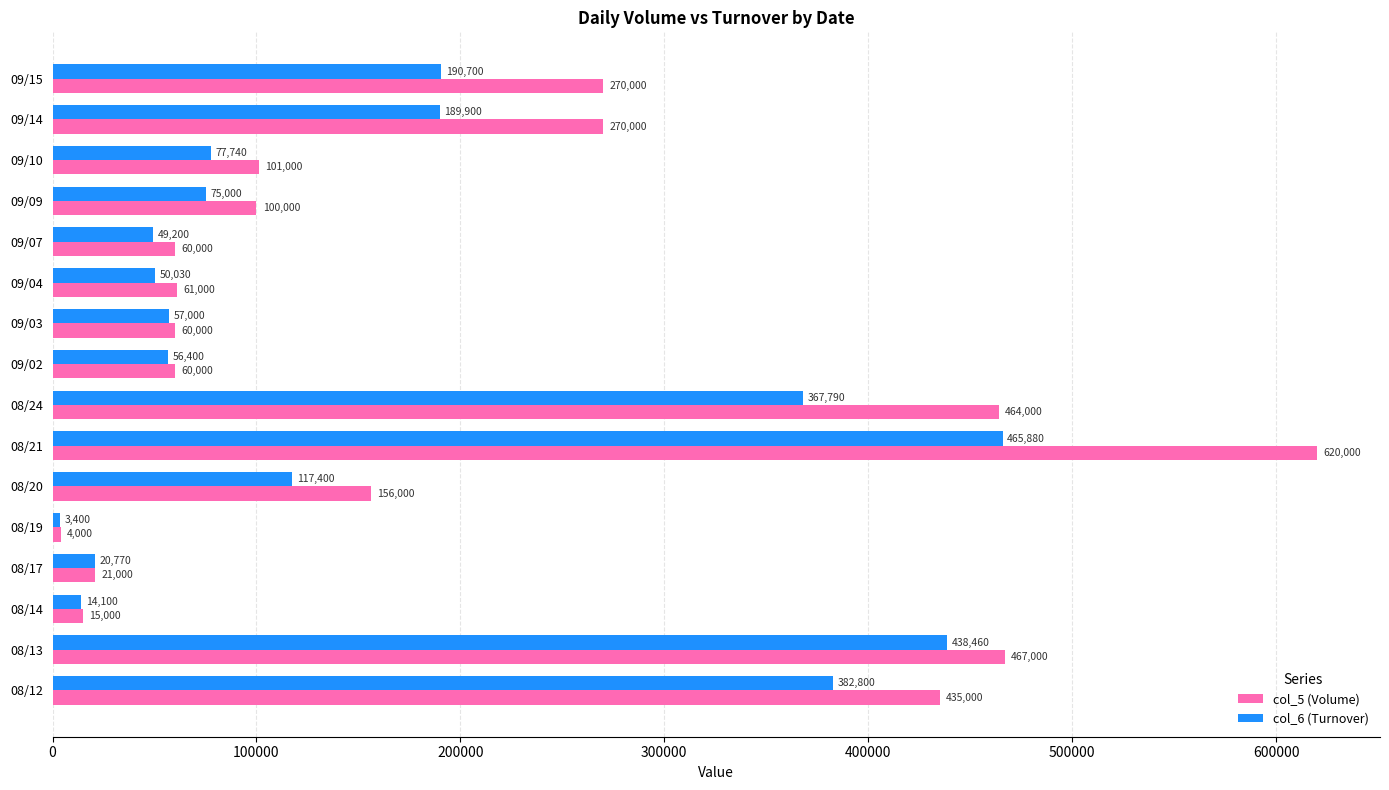

Is it true that col_6 (Turnover) equals 27910 at 09/02?

False